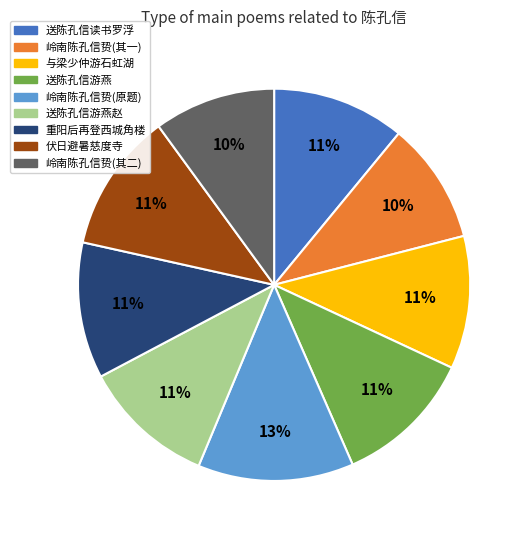

Does 送陈孔信游燕赵 account for over 50% of the chart?

No